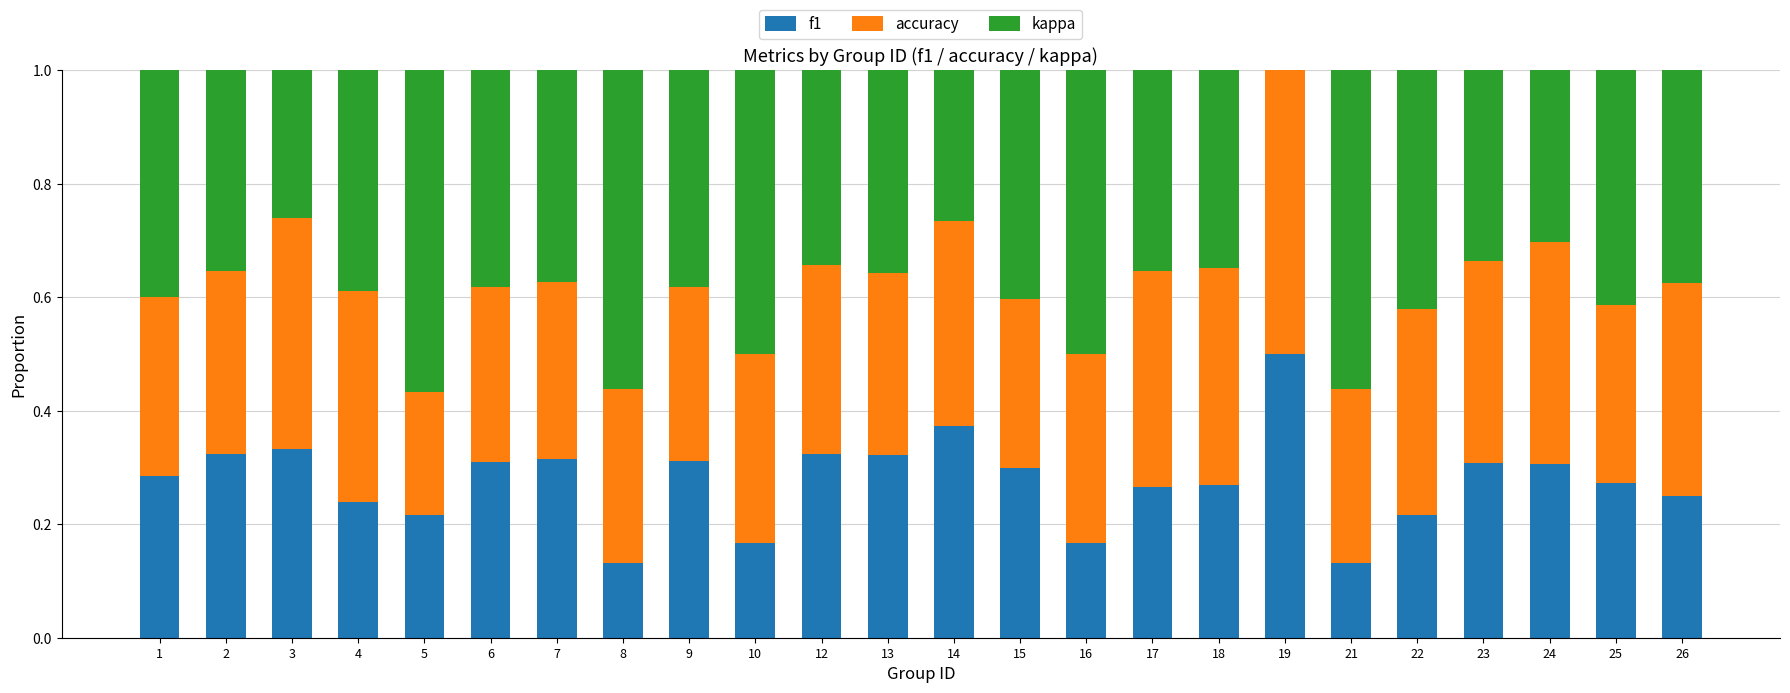

Is it true that f1 equals 0.1 at 5?

False